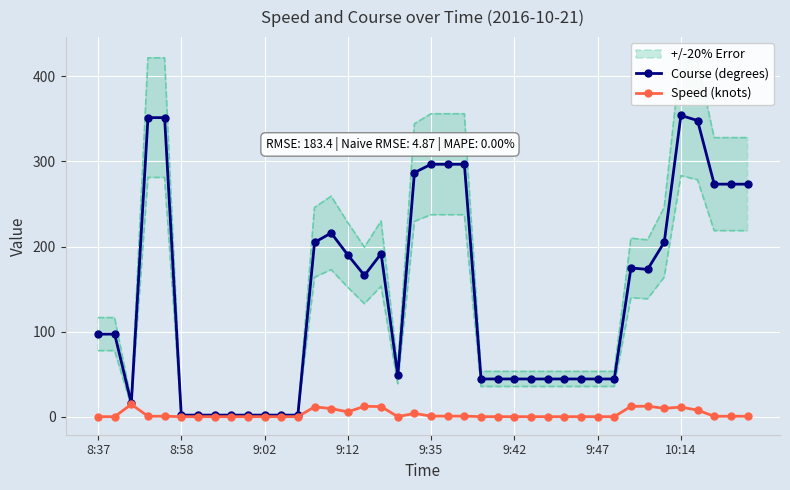

How many lines are shown in the chart?

2